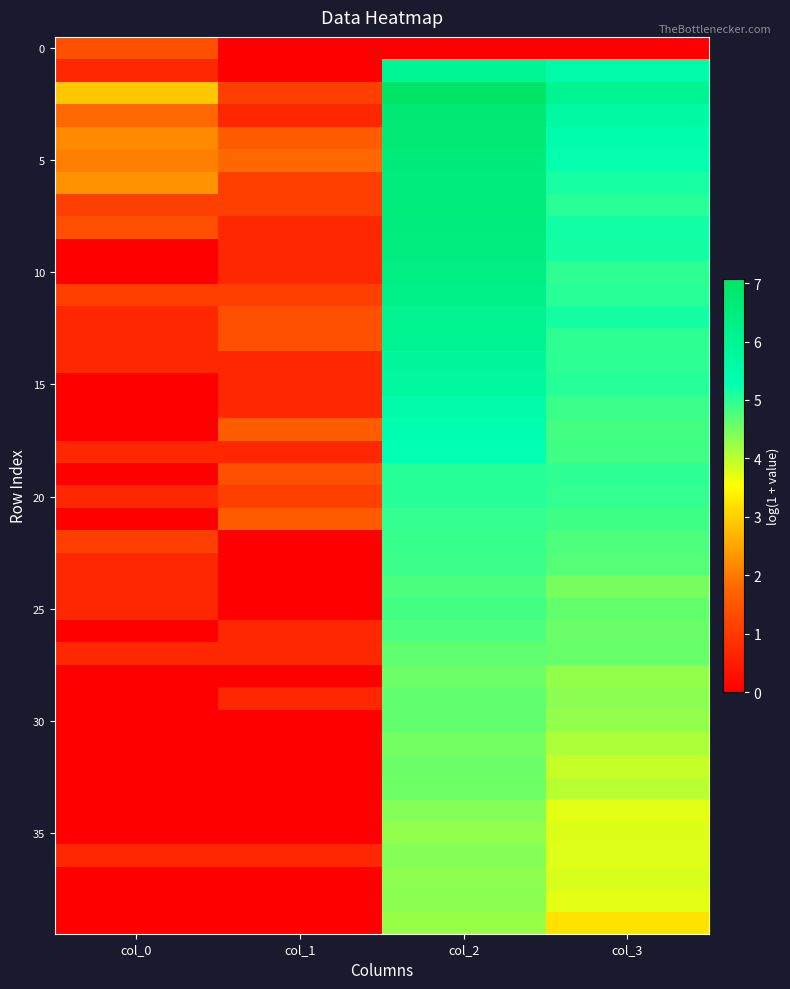

At which category does the chart reach its minimum across all series?

col_1